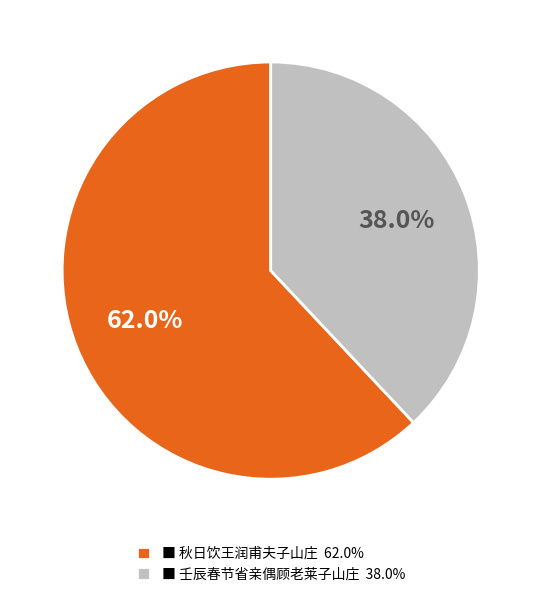

Approximately how many times larger is the value at ■ 秋日饮王润甫夫子山庄 62.0% compared to ■ 壬辰春节省亲偶顾老莱子山庄 38.0%?

1.6